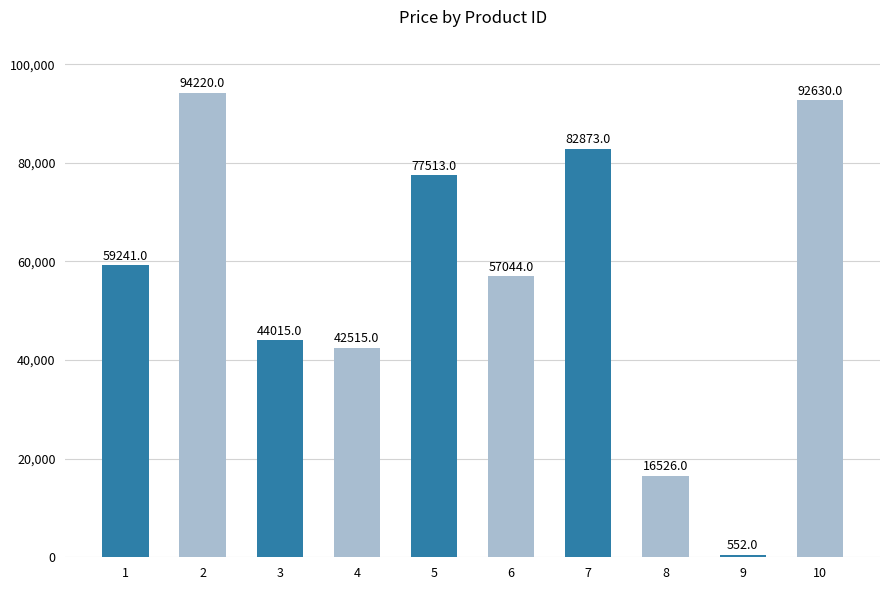

What is the minimum value shown in the chart?

552